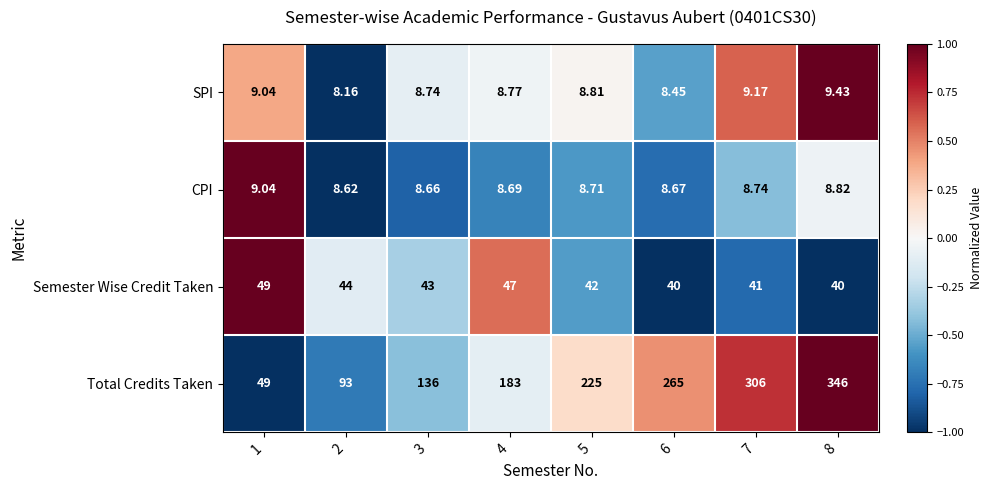

Which series changed the most between 1 and 5?

Total Credits Taken